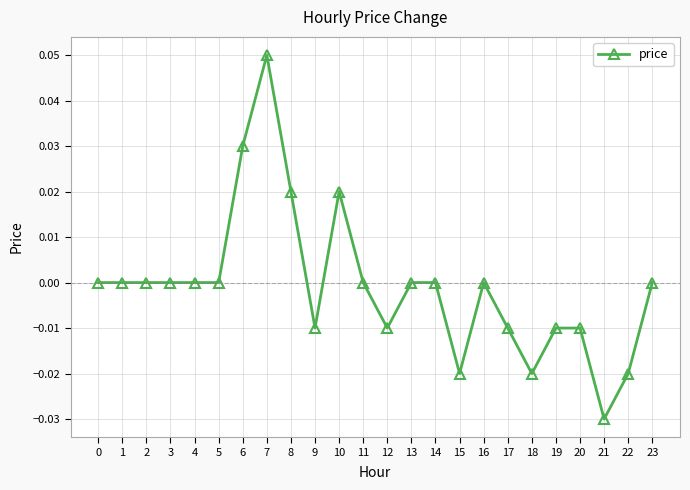

How many series are shown in this chart?

1